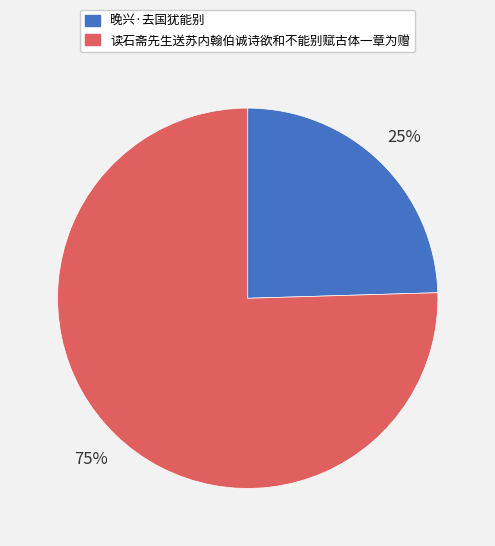

To the nearest percent, what is the combined percentage of 读石斋先生送苏内翰伯诚诗欲和不能别赋古体一章为赠 and 晚兴·去国犹能别?

100%